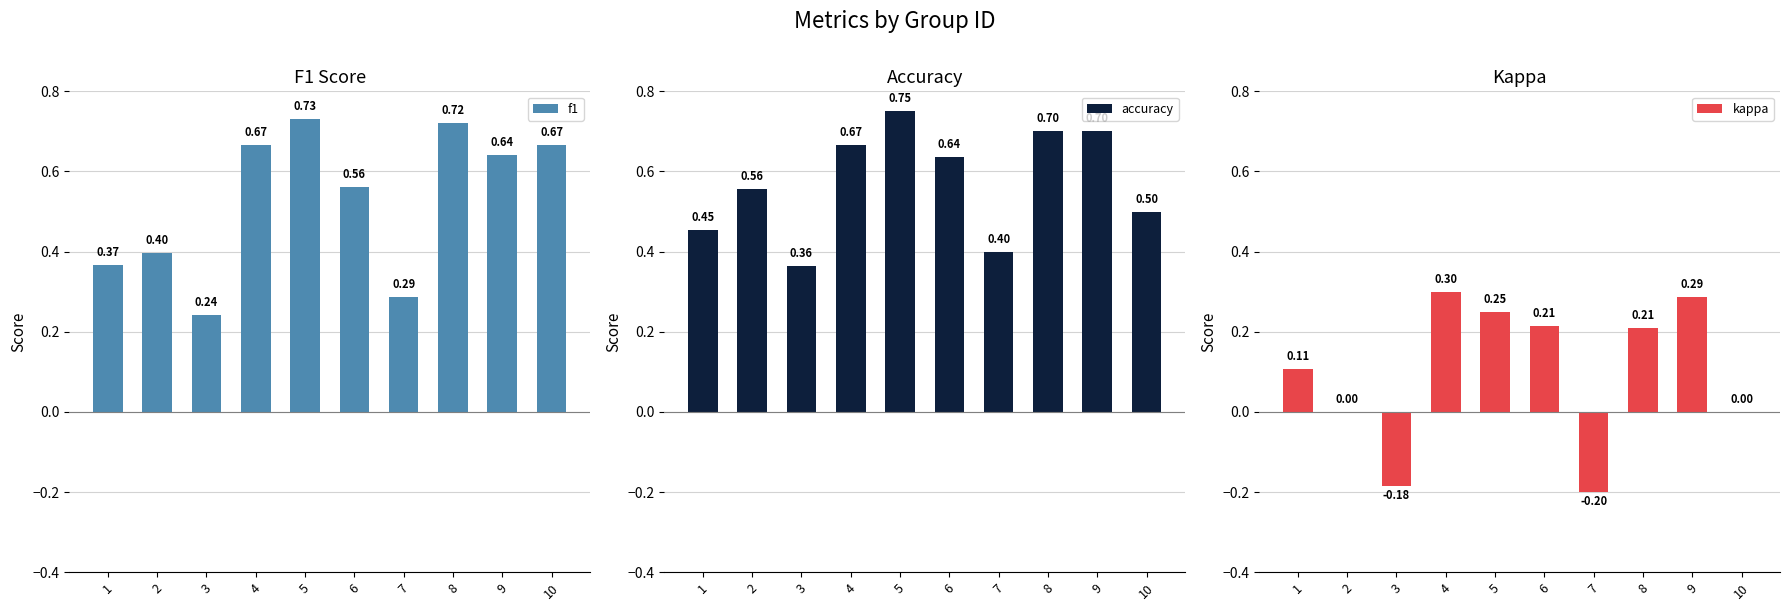

What value does the accuracy series have at 1?

0.5